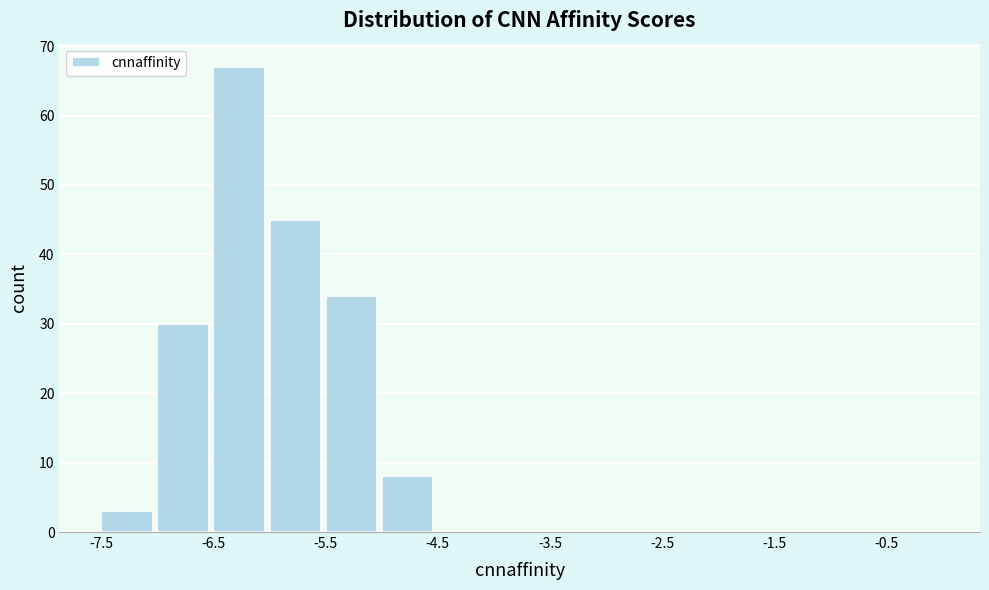

Reading left to right, transcribe this chart: for each bar, give the range it covers on the x-axis and its height. The values are not printed on the chart, so give them approximately, as read against the axis.

-7.5 to -7.0: 3
-7.0 to -6.5: 30
-6.5 to -6.0: 67
-6.0 to -5.5: 45
-5.5 to -5.0: 34
-5.0 to -4.5: 8
-4.5 to -4.0: 0
-4.0 to -3.5: 0
-3.5 to -3.0: 0
-3.0 to -2.5: 0
-2.5 to -2.0: 0
-2.0 to -1.5: 0
-1.5 to -1.0: 0
-1.0 to -0.5: 0
-0.5 to 0.0: 0